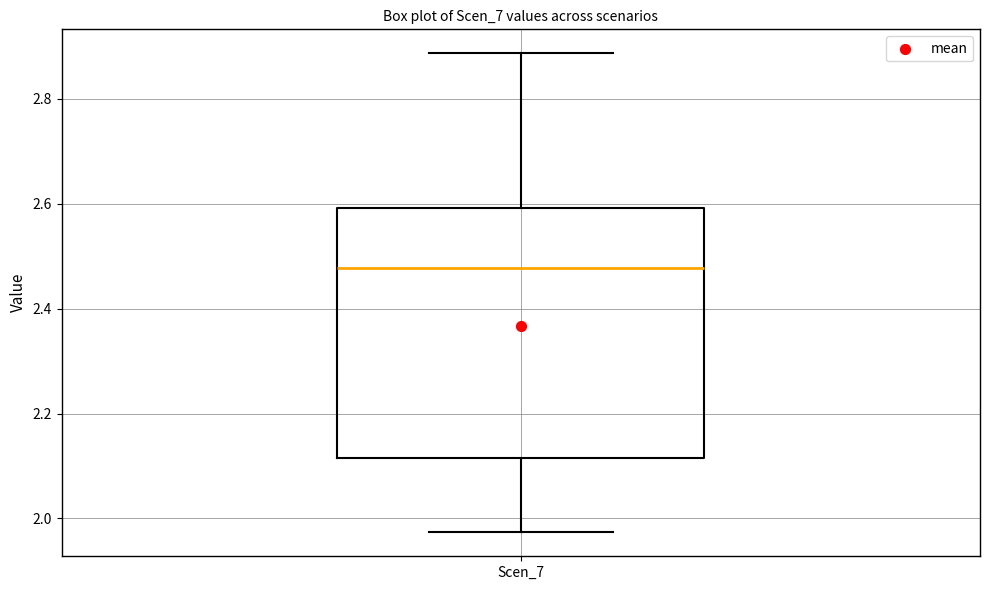

Where does the median line of the box for Scen_7 sit on the y-axis? The values are not printed on the chart, so give them approximately, as read against the axis.

2.48